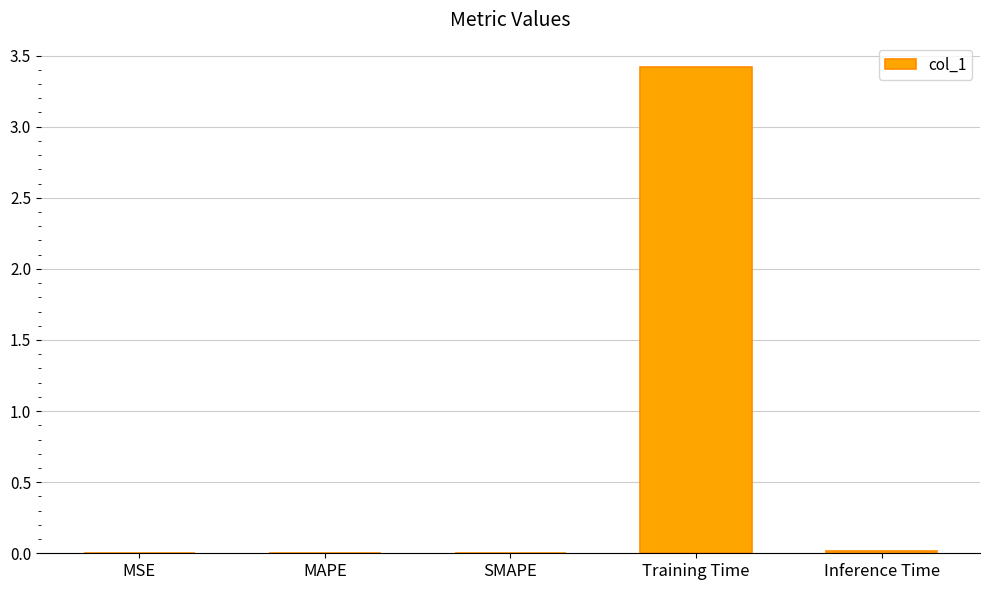

True or false: the data shows 0.0 at MAPE.

True